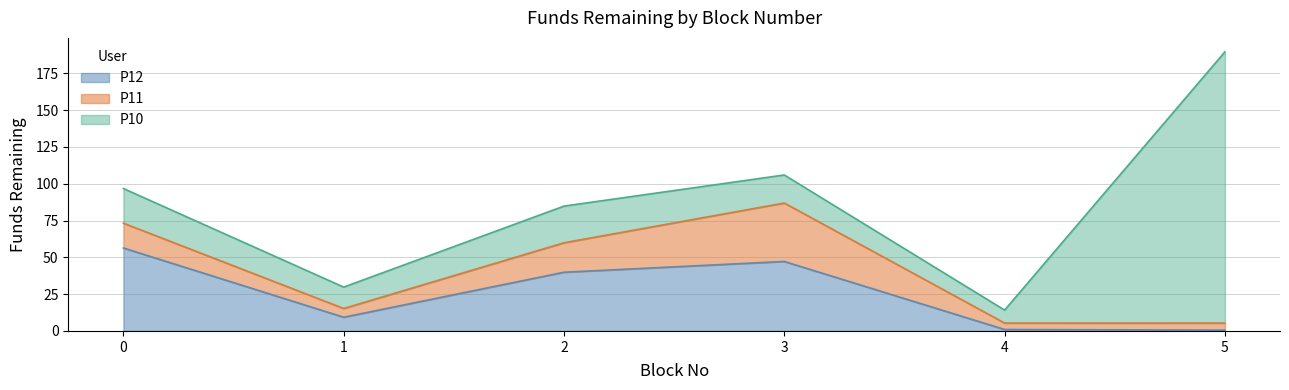

Reading right to left, what are all the values shown in this chart?

P10: 5=184.3	4=8.8	3=19.0	2=24.9	1=14.5	0=23.5
P11: 5=4.8	4=4.4	3=39.7	2=20.0	1=5.9	0=16.9
P12: 5=0.6	4=1.0	3=47.2	2=39.9	1=9.3	0=56.4